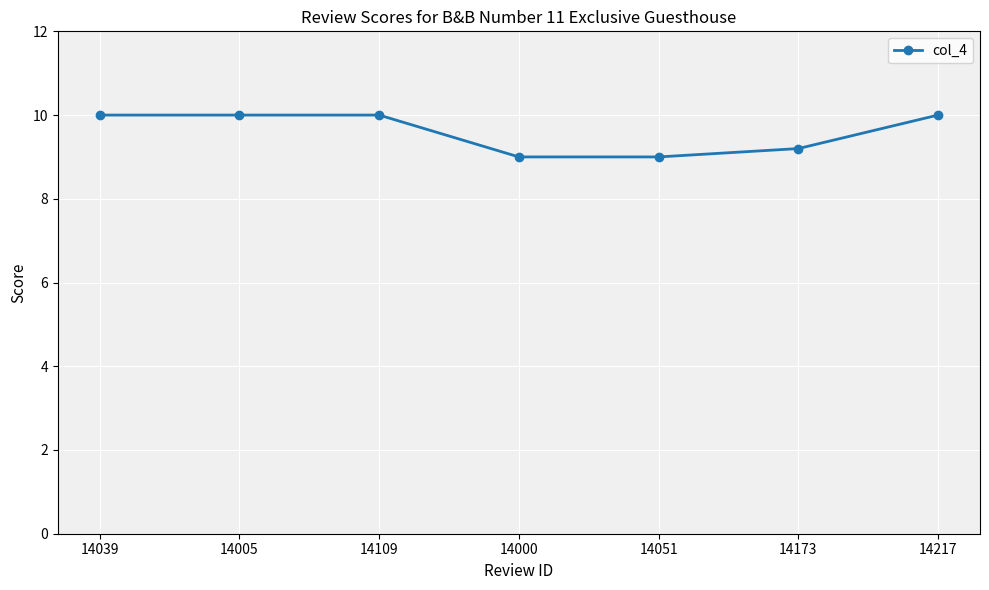

What is the value of the 5th point from the left?

9.0